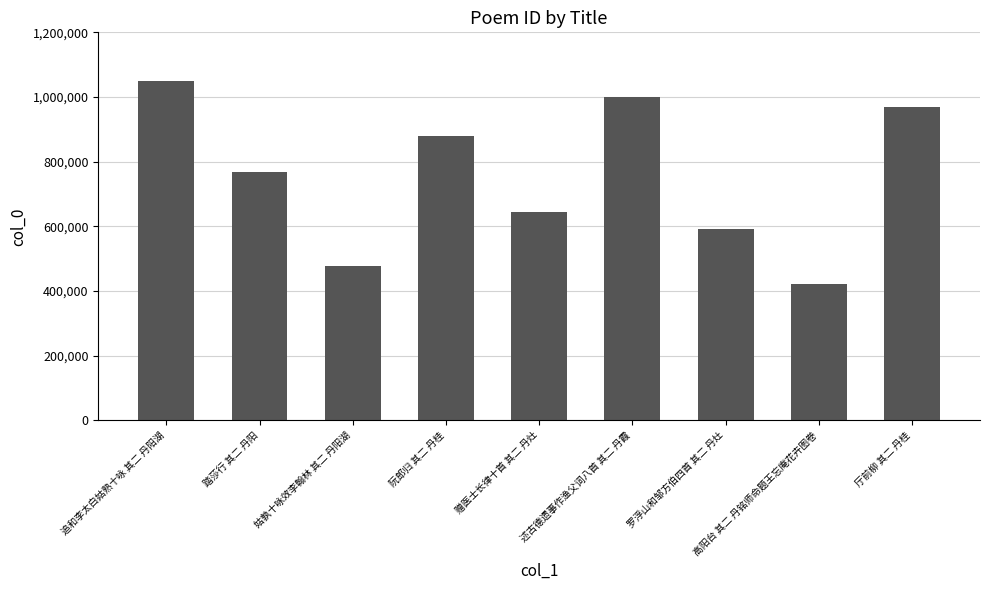

Rank the categories by value from lowest to highest.

高阳台 其二 丹铭师命题王忘庵花卉图卷, 姑孰十咏效李翰林 其二 丹阳湖, 罗浮山和邹方伯四首 其二 丹灶, 赠医士长律十首 其二 丹灶, 踏莎行 其二 丹阳, 阮郎归 其二 丹桂, 厅前柳 其二 丹桂, 述古德遗事作渔父词八首 其二 丹霞, 追和李太白姑熟十咏 其二 丹阳湖